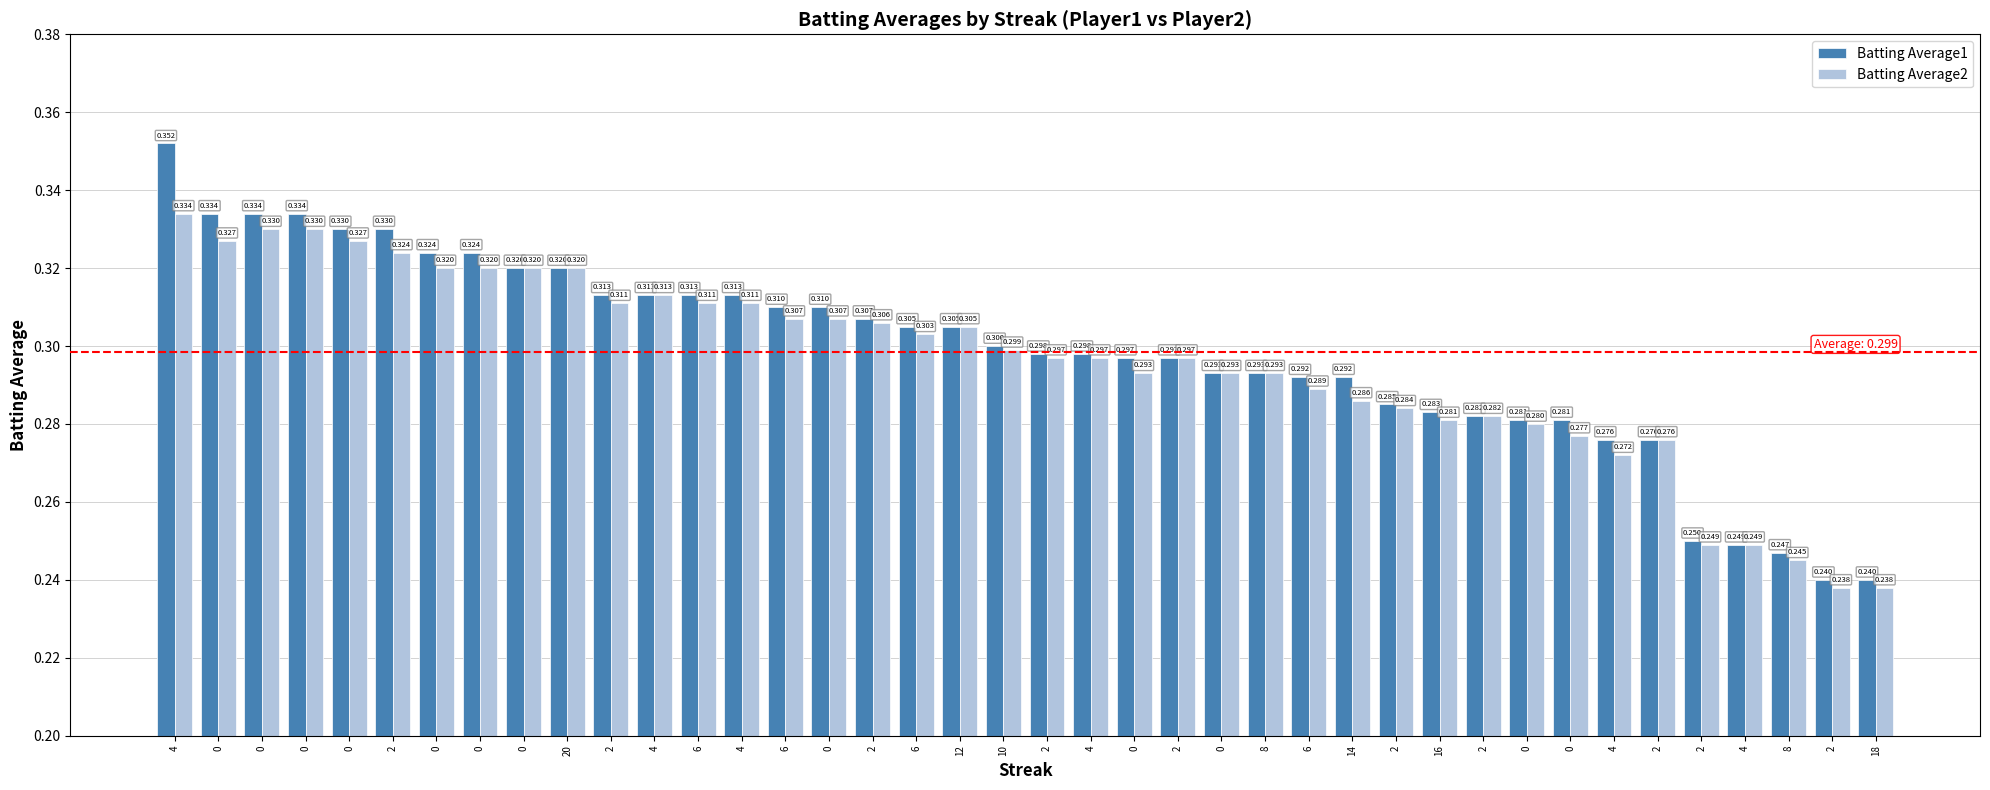

Reading left to right, list all the values displayed in this chart.

Batting Average1: 0.4	0.3	0.3	0.3	0.3	0.3	0.3	0.3	0.3	0.3	0.3	0.3	0.3	0.3	0.3	0.3	0.3	0.3	0.3	0.3	0.3	0.3	0.3	0.3	0.3	0.3	0.3	0.3	0.3	0.3	0.3	0.3	0.3	0.3	0.3	0.2	0.2	0.2	0.2	0.2
Batting Average2: 0.3	0.3	0.3	0.3	0.3	0.3	0.3	0.3	0.3	0.3	0.3	0.3	0.3	0.3	0.3	0.3	0.3	0.3	0.3	0.3	0.3	0.3	0.3	0.3	0.3	0.3	0.3	0.3	0.3	0.3	0.3	0.3	0.3	0.3	0.3	0.2	0.2	0.2	0.2	0.2